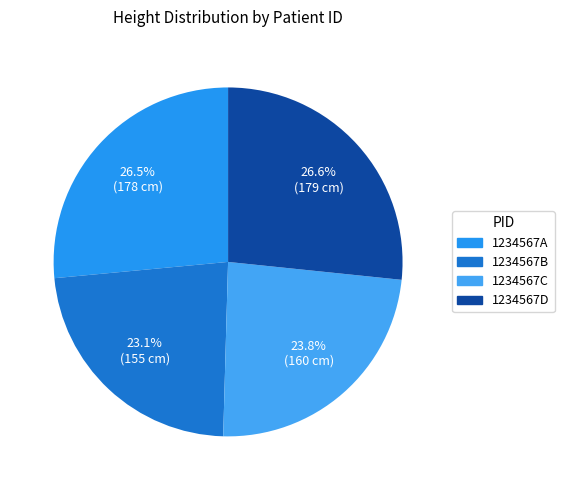

To the nearest percent, what is the combined percentage of 1234567C and 1234567D?

50%